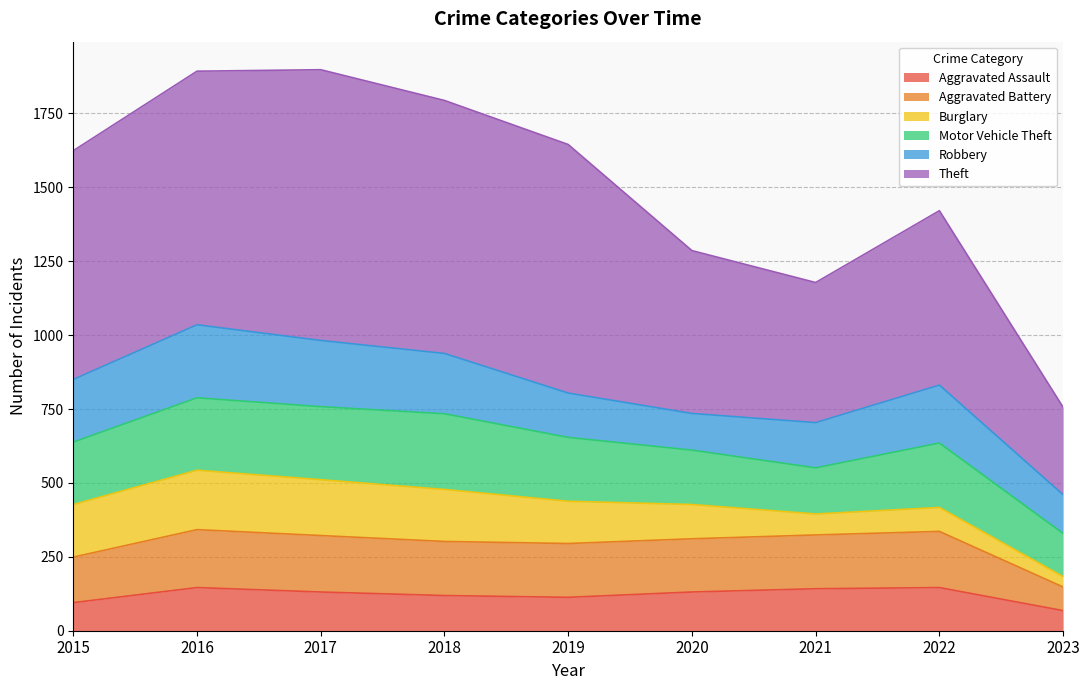

List the labels in order of Aggravated Assault value, largest first.

2016, 2022, 2021, 2017, 2020, 2018, 2019, 2015, 2023